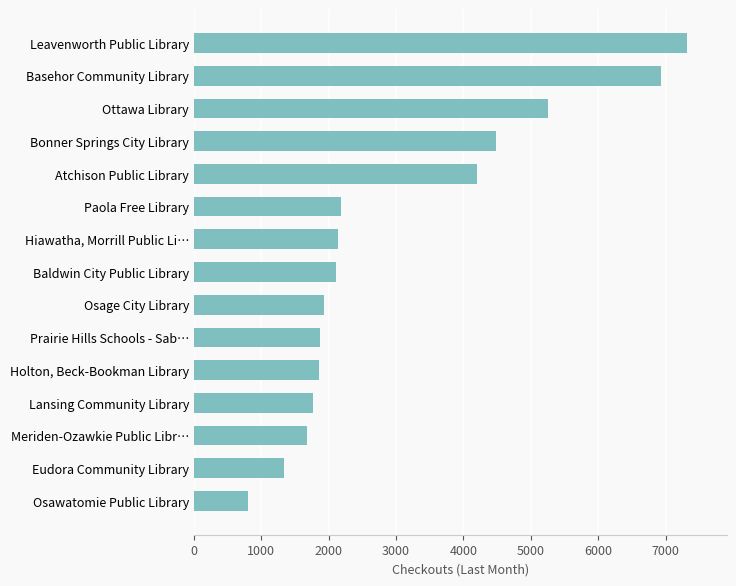

Which has a higher value, Meriden-Ozawkie Public Libr… or Basehor Community Library?

Basehor Community Library